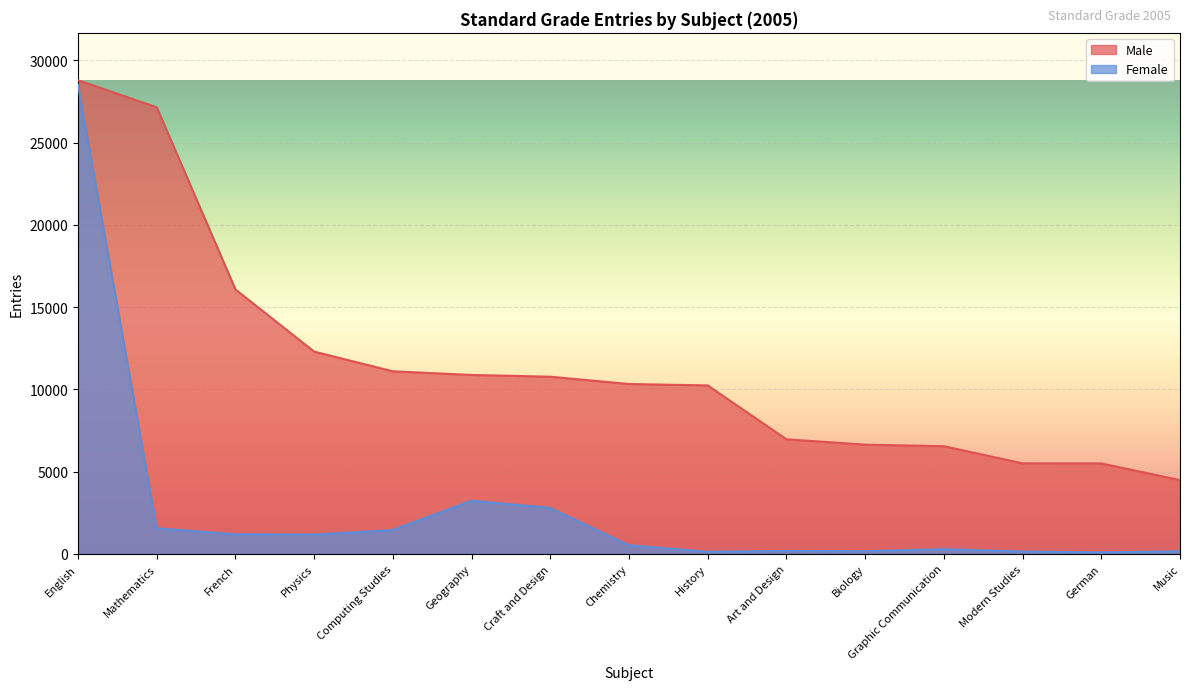

Reading left to right, transcribe all the data shown in this chart.

Male: English=28797	Mathematics=27152	French=16078	Physics=12299	Computing Studies=11102	Geography=10881	Craft and Design=10774	Chemistry=10331	History=10244	Art and Design=6969	Biology=6644	Graphic Communication=6548	Modern Studies=5507	German=5502	Music=4488
Female: English=28517	Mathematics=1565	French=1193	Physics=1174	Computing Studies=1446	Geography=3233	Craft and Design=2803	Chemistry=530	History=131	Art and Design=179	Biology=161	Graphic Communication=289	Modern Studies=148	German=93	Music=159